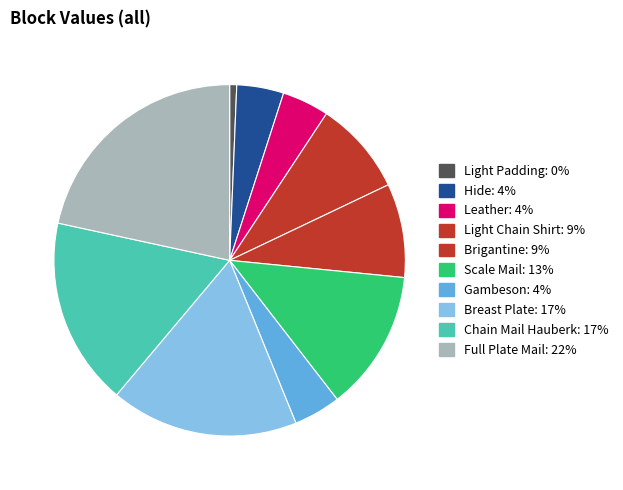

Which has a higher value, Chain Mail Hauberk or Light Padding?

Chain Mail Hauberk